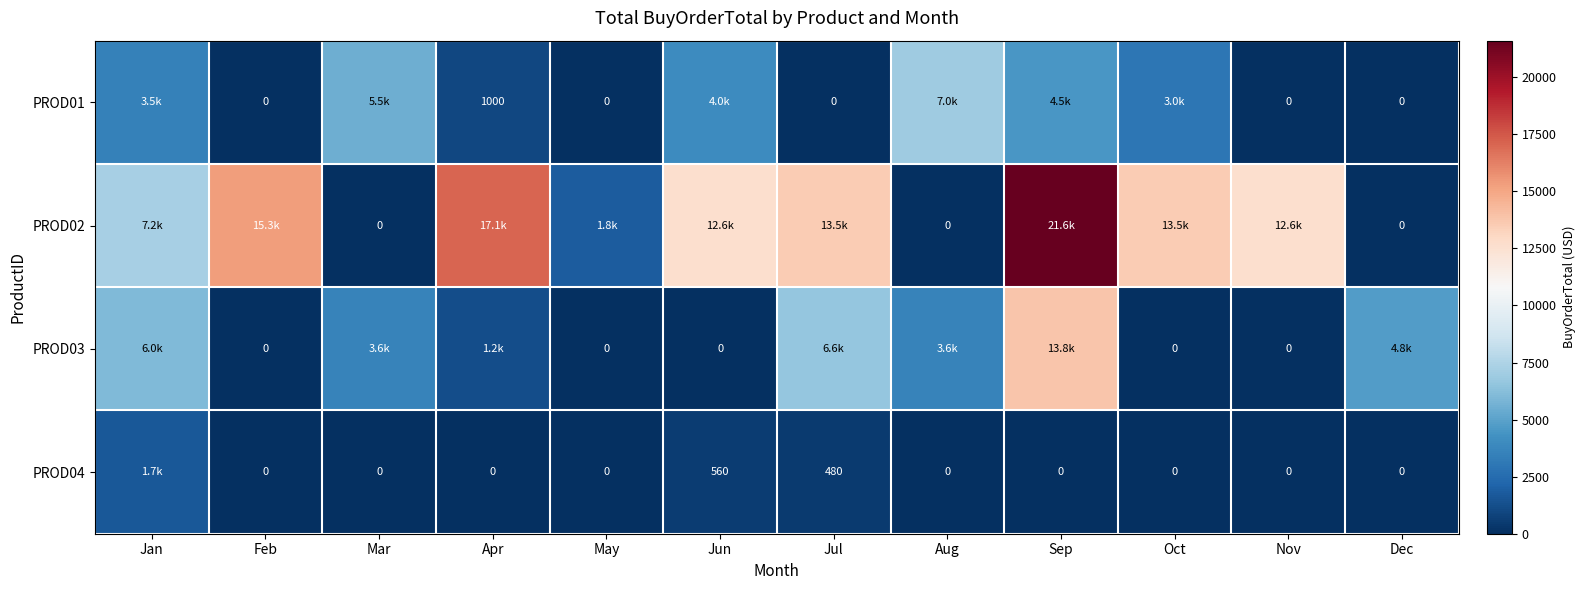

How many series are shown in this chart?

4